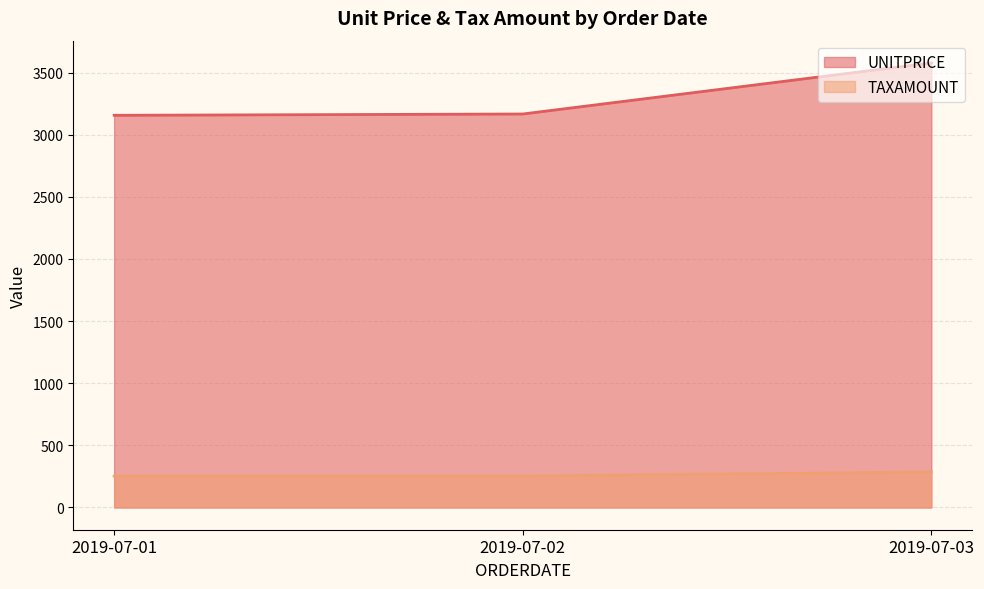

List the series in order of their peak value, highest first.

UNITPRICE, TAXAMOUNT